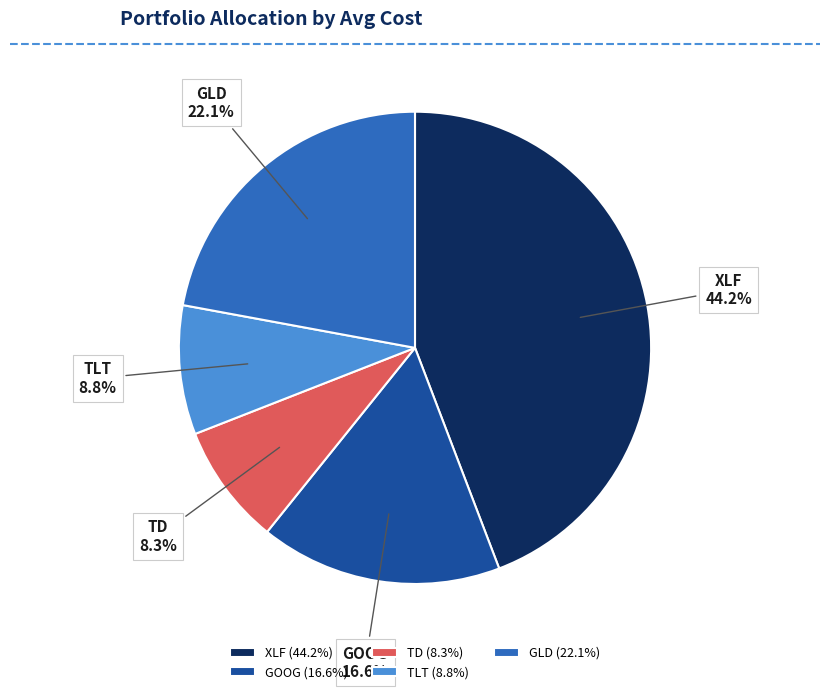

The TLT slice represents 14% of the pie. True or false?

False